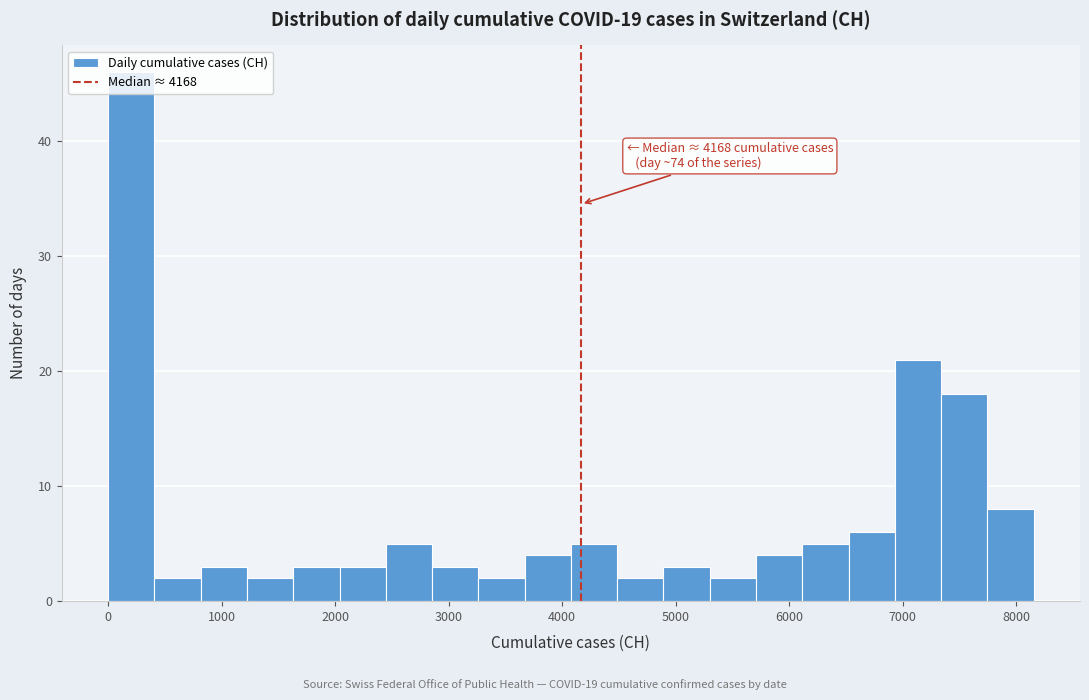

Which range on the x-axis has the tallest bar?

0 to 400